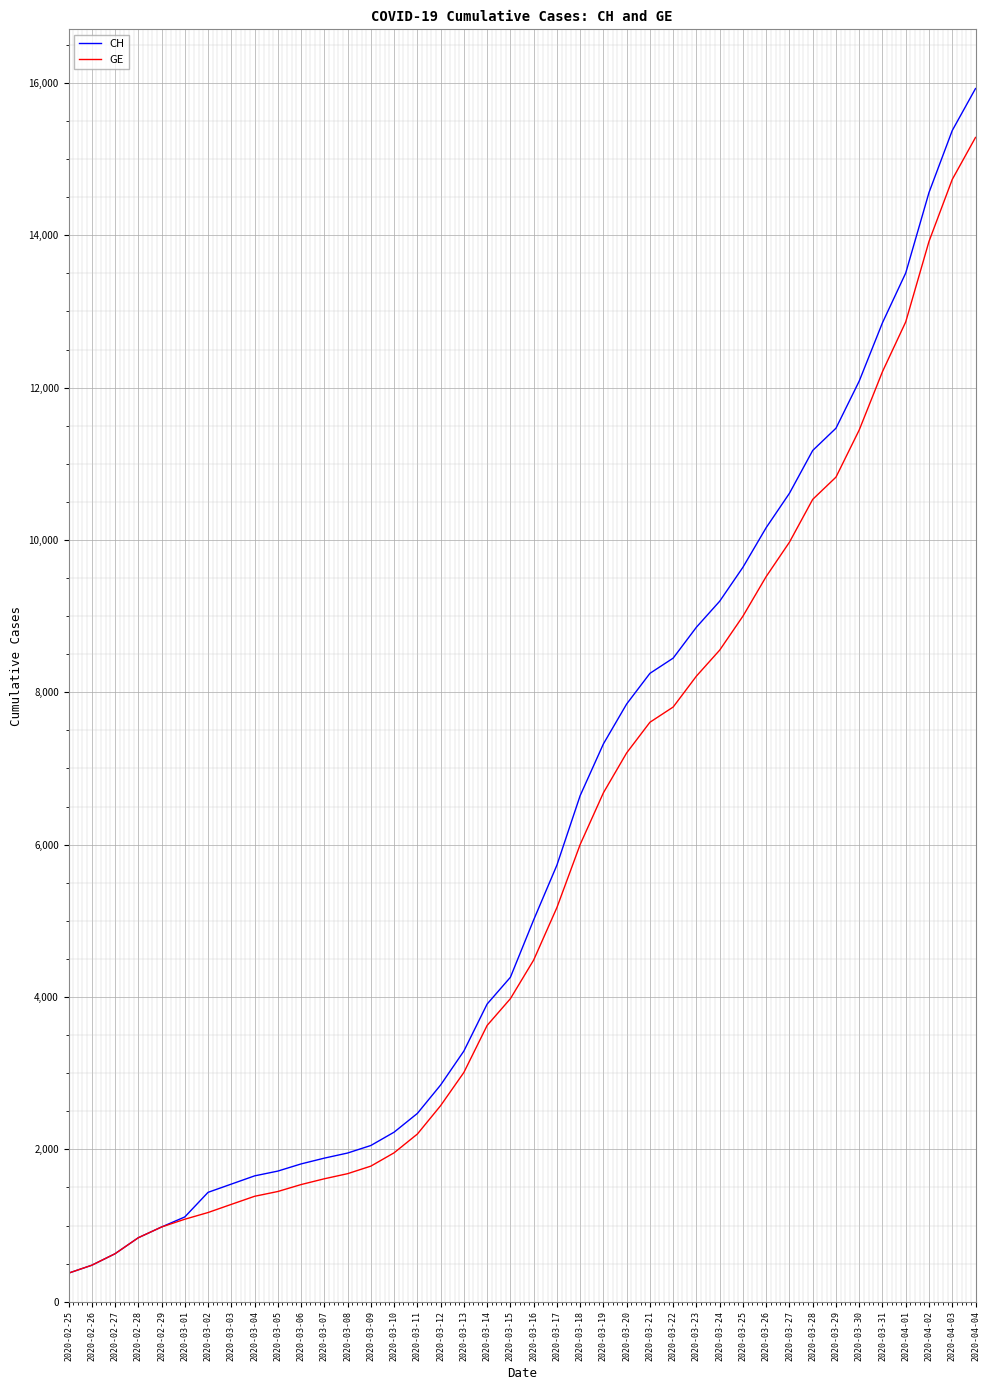

Which series has the largest range (max minus min)?

CH